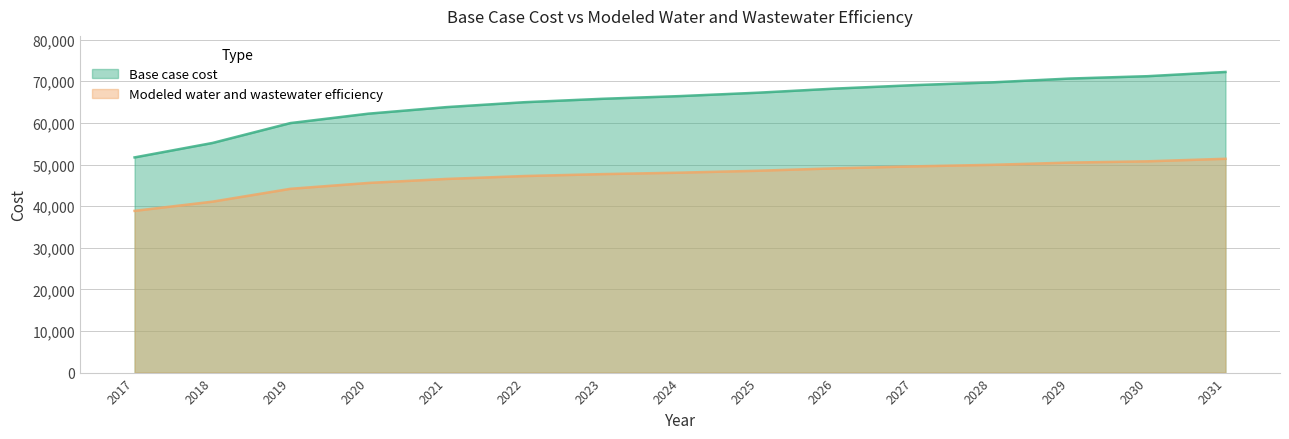

Reading right to left, what are all the values shown in this chart?

Base case cost: 72239.9	71223.6	70657.2	69738.5	69070.5	68252.9	67257.0	66442.2	65788.7	64969.8	63789.6	62216.8	59959.0	55179.6	51710.0
Modeled water and wastewater efficiency: 51376.5	50769.5	50463.6	49924.8	49556.8	49089.7	48504.7	48043.0	47691.6	47231.0	46532.0	45574.3	44162.4	41076.9	38863.5